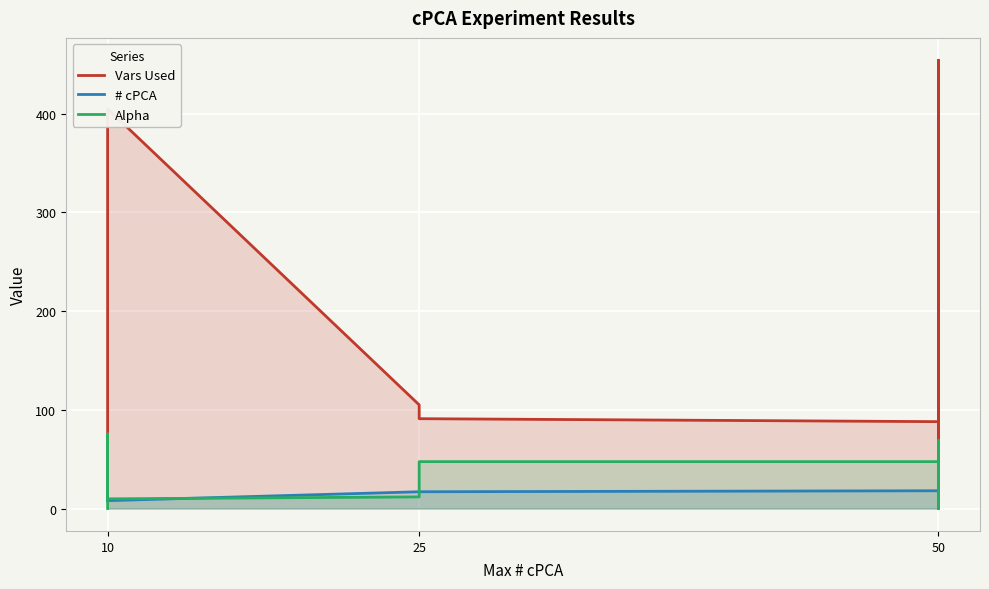

At which category does Vars Used reach its first local peak?

10